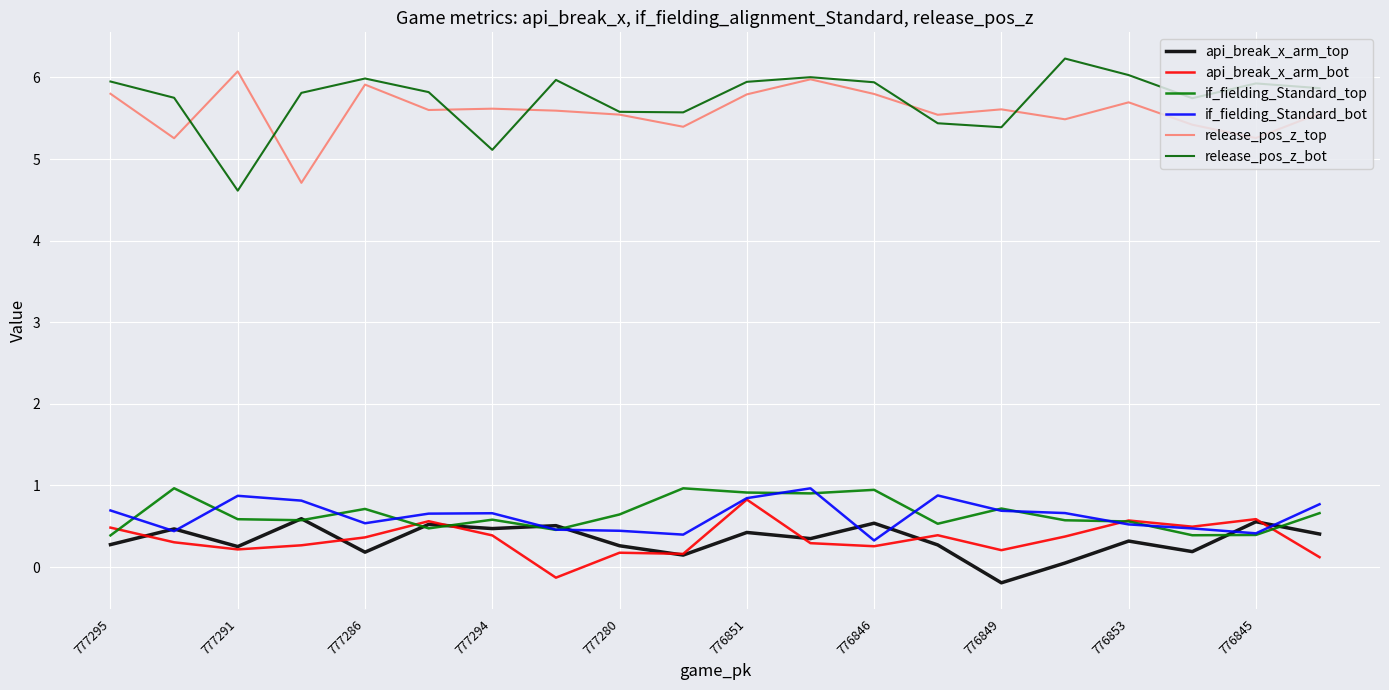

Does the chart have visible grid lines?

Yes